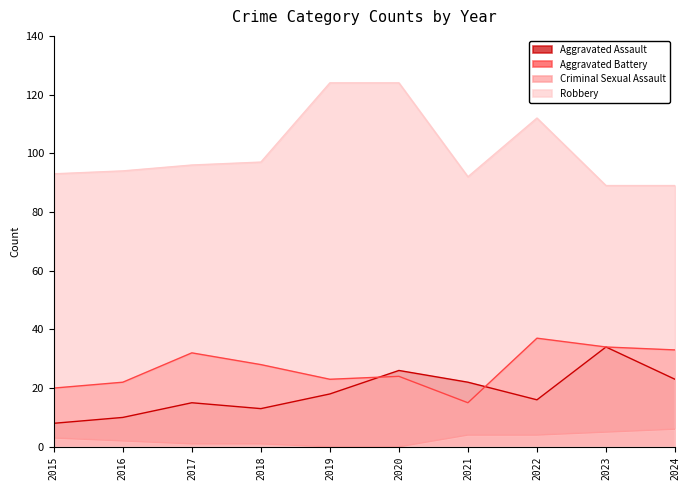

Is it true that Aggravated Battery equals 12 at 2022?

False